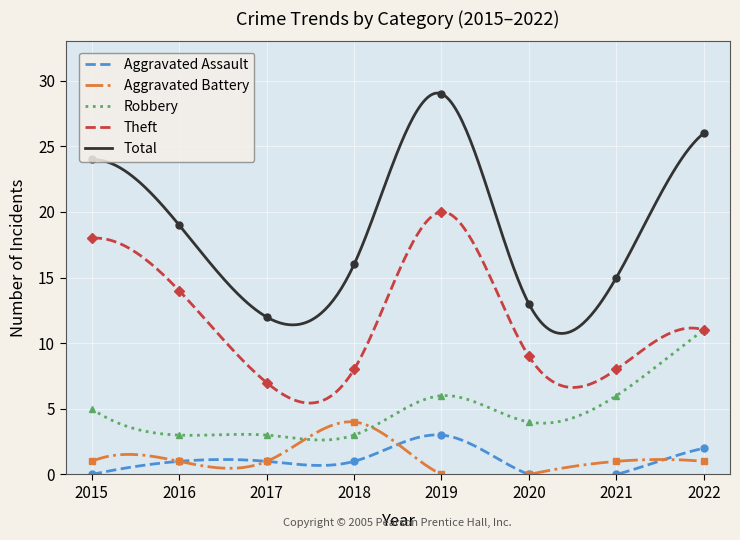

Rank the series by their maximum value, from highest to lowest.

Total, Theft, Robbery, Aggravated Battery, Aggravated Assault